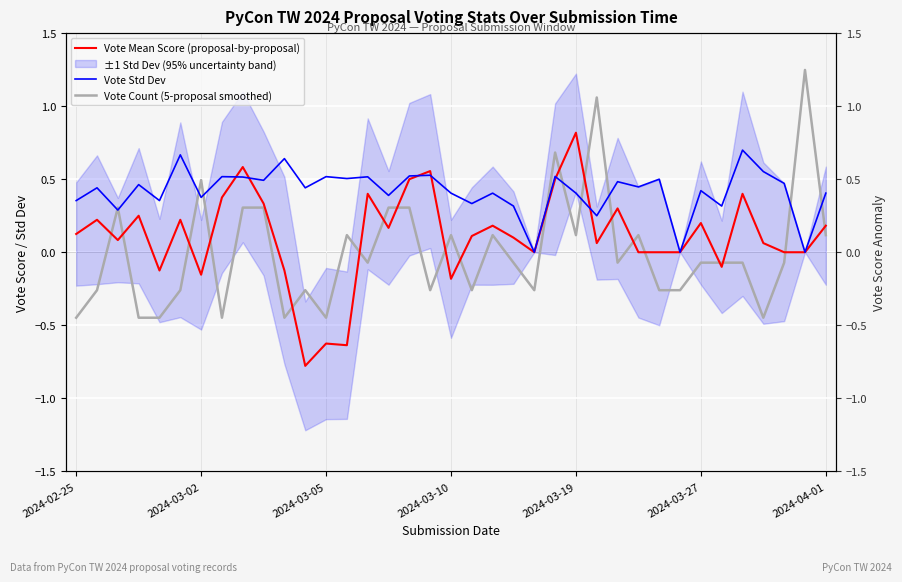

What is the average value of the Vote Std Dev series?

0.4